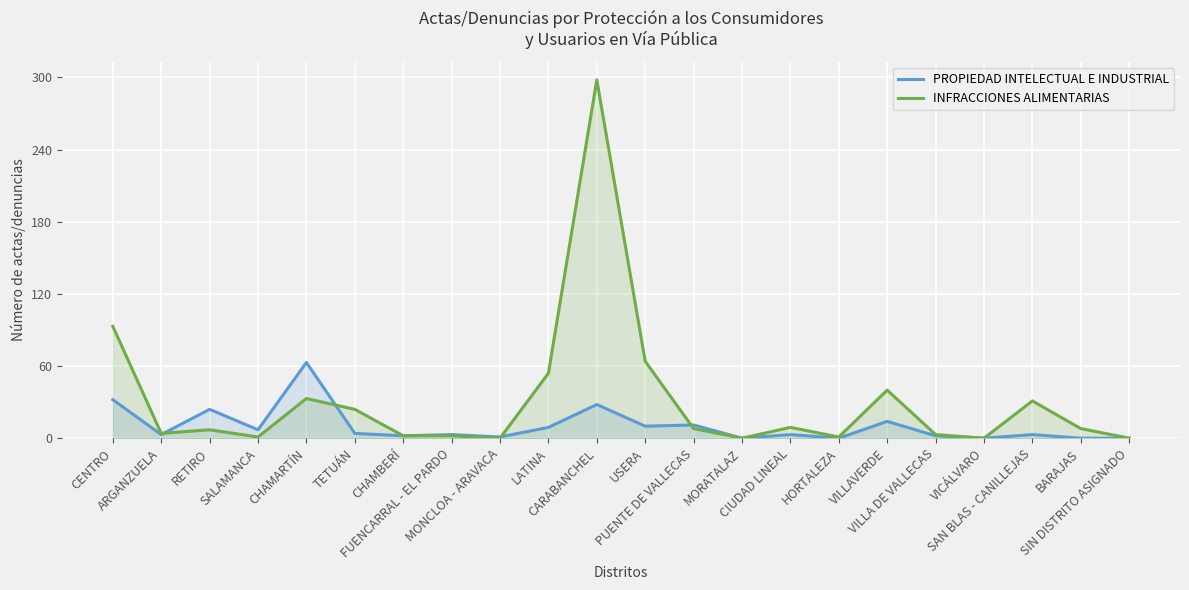

At which label does PROPIEDAD INTELECTUAL E INDUSTRIAL first exceed 3?

CENTRO